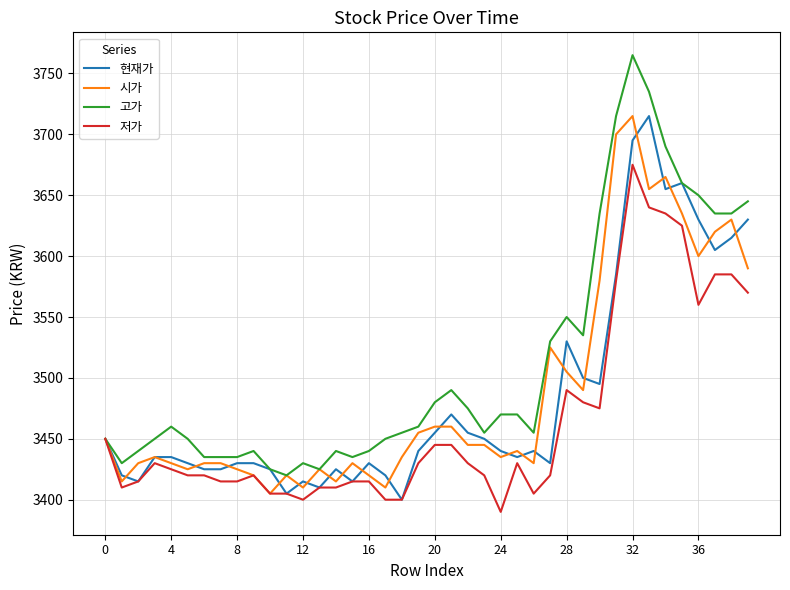

Which series has the widest spread of values?

고가